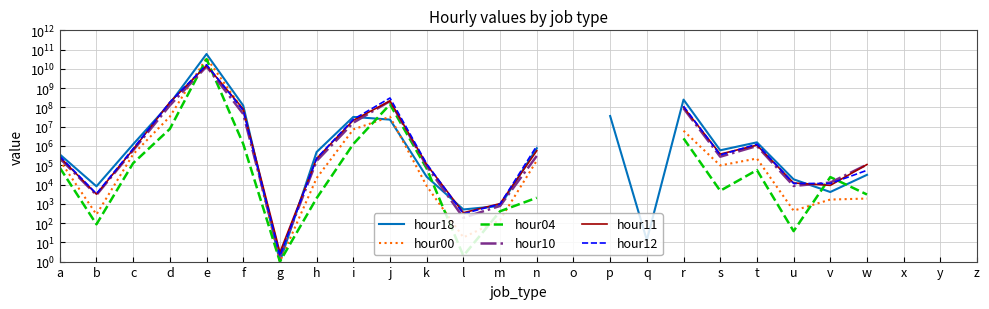

How many distinct data groups are displayed?

6